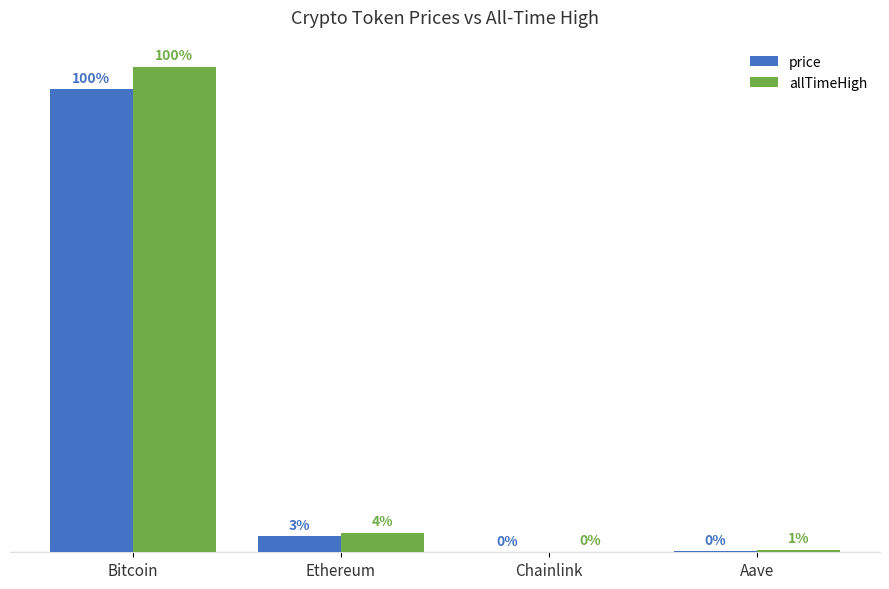

What is the label of the 4th bar from the left?

Aave